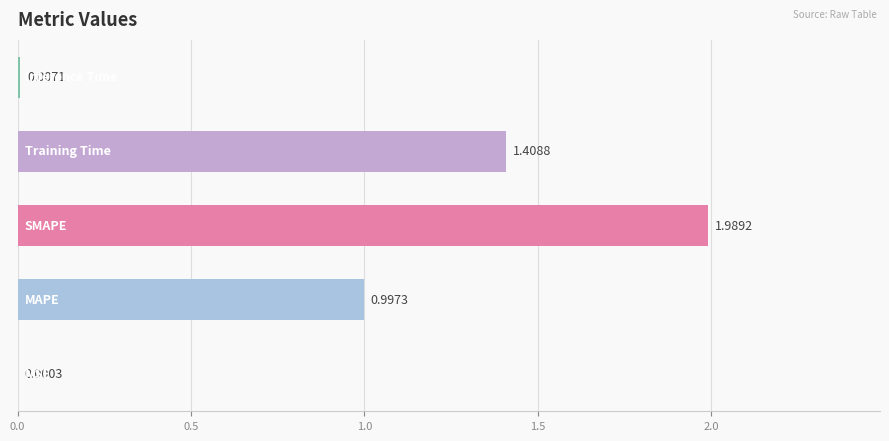

Does the chart contain stacked bars?

No